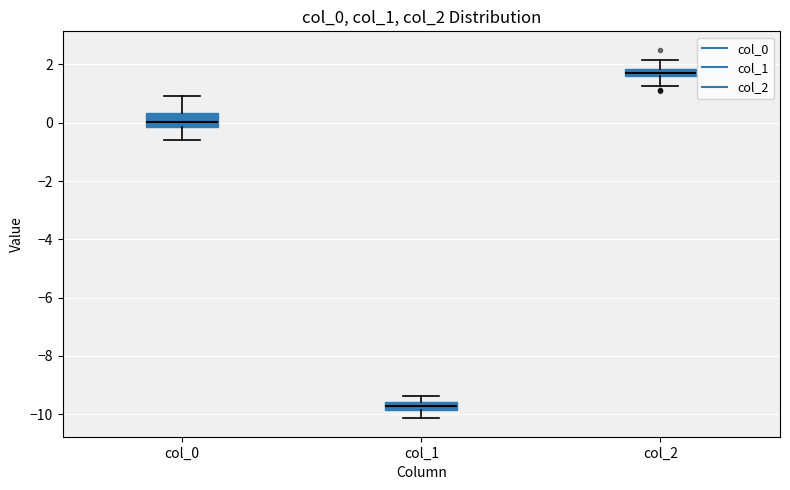

Where is the upper edge of the box for col_1 on the y-axis? The values are not printed on the chart, so give them approximately, as read against the axis.

-9.6